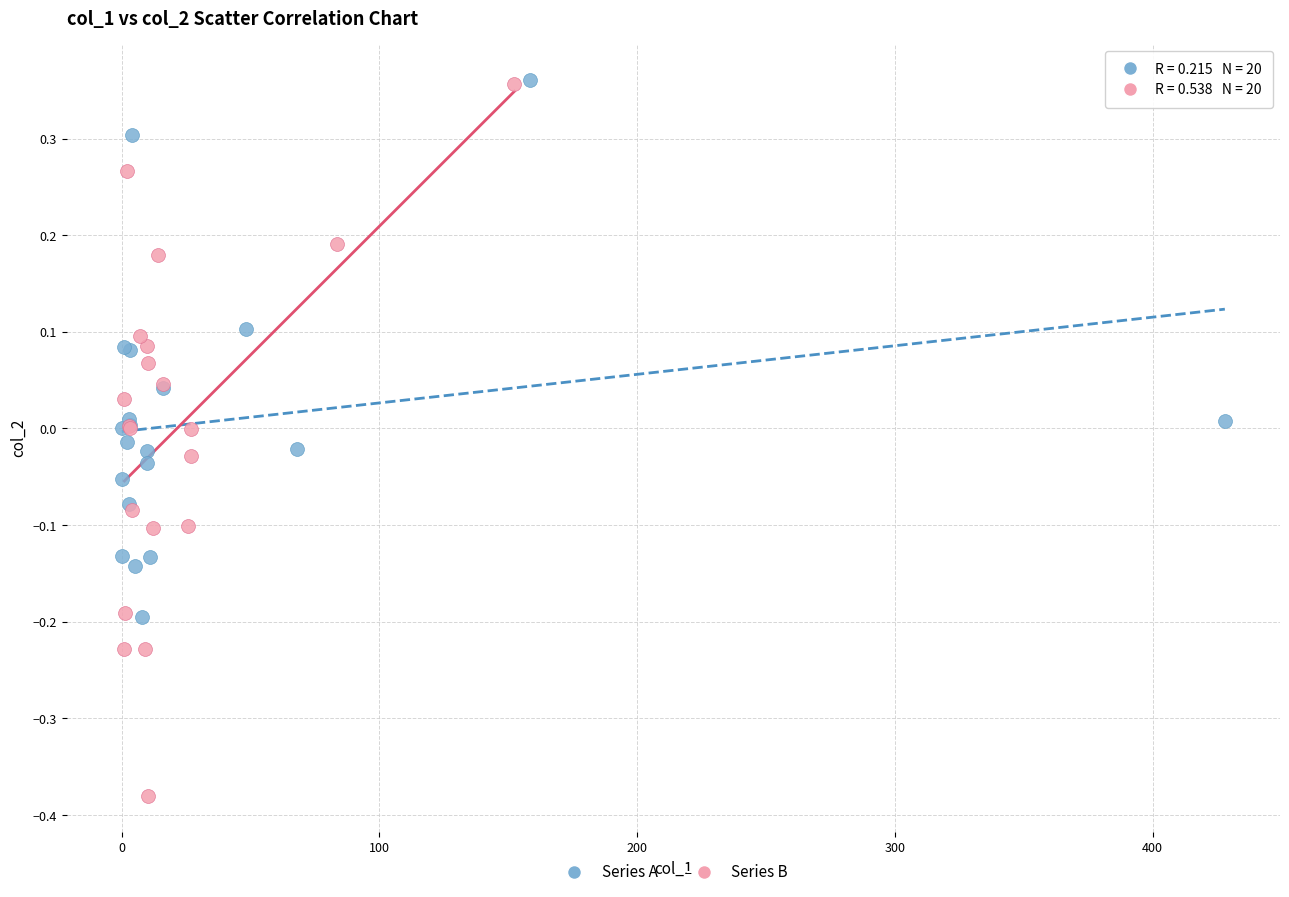

Which series has the widest spread of Y values?

Series B